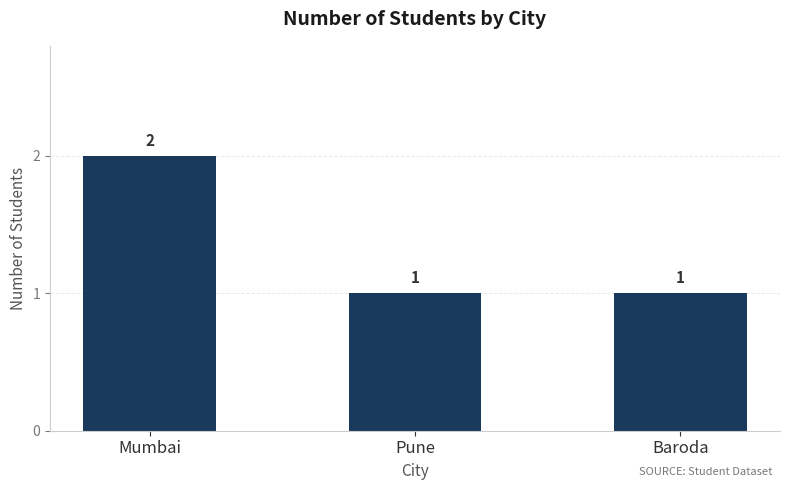

True or false: the data shows 2 at Mumbai.

True